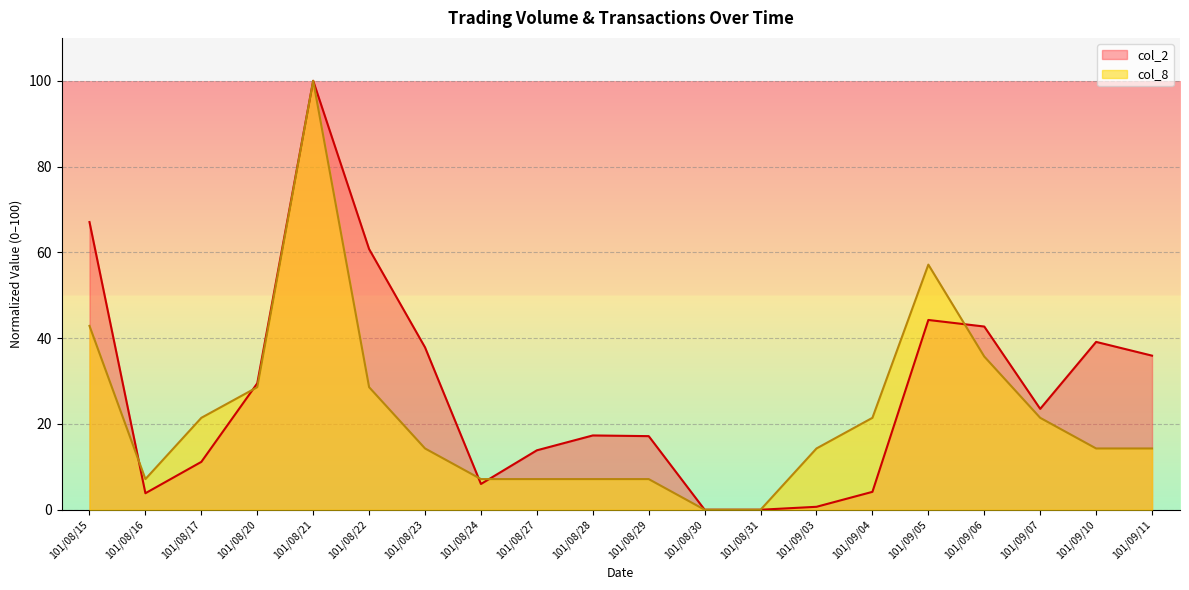

How many data points in col_8 are above 14?

13